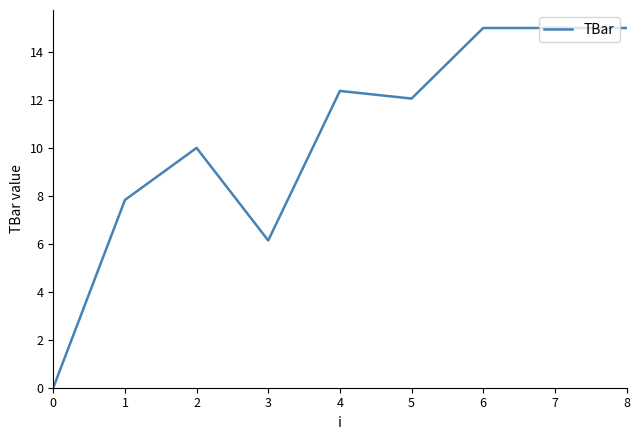

What is the difference between the values at 1 and 6?

7.2